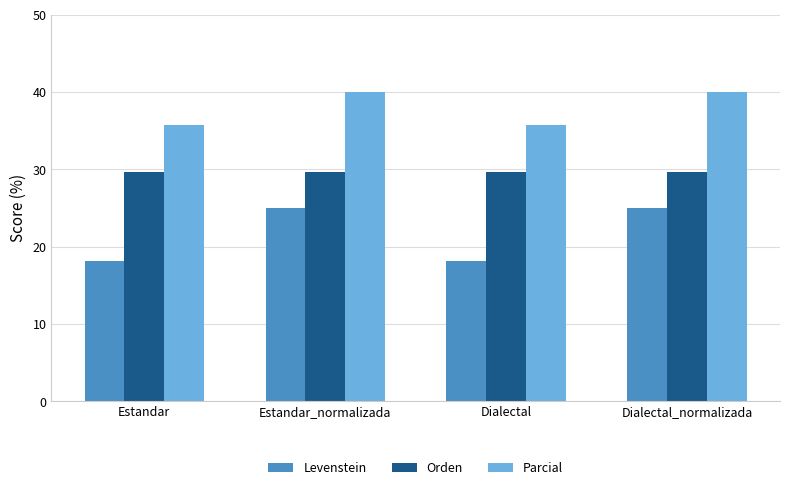

What is the label of the 3rd bar from the right?

Estandar_normalizada